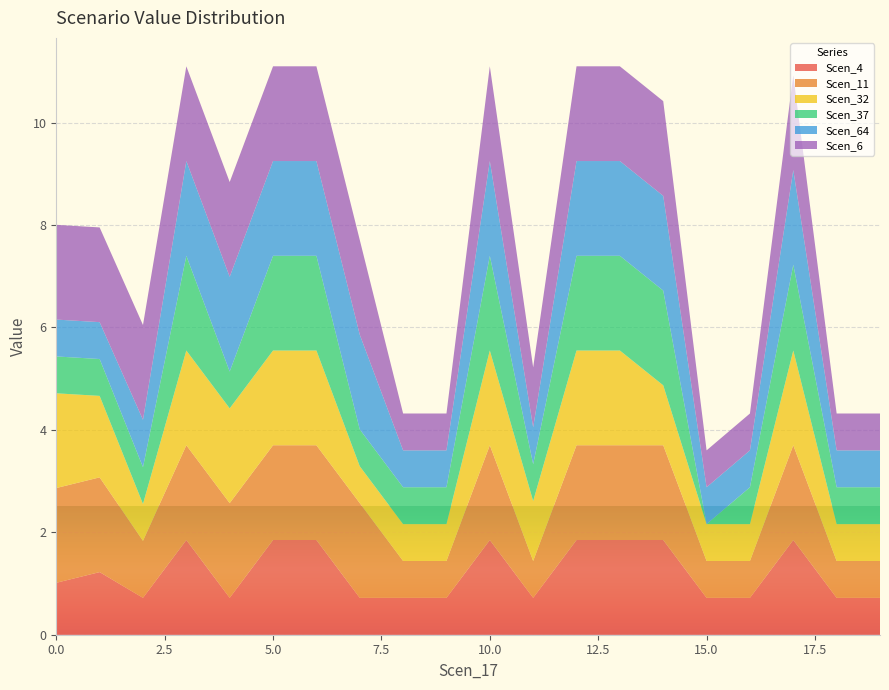

Reading right to left, transcribe all the data shown in this chart.

Scen_4: 0.7	0.7	1.8	0.7	0.7	1.8	1.8	1.8	0.7	1.8	0.7	0.7	0.7	1.8	1.8	0.7	1.8	0.7	1.2	1.0
Scen_11: 0.7	0.7	1.8	0.7	0.7	1.8	1.8	1.8	0.7	1.8	0.7	0.7	1.8	1.8	1.8	1.8	1.8	1.1	1.8	1.8
Scen_32: 0.7	0.7	1.8	0.7	0.7	1.2	1.8	1.8	1.2	1.8	0.7	0.7	0.7	1.8	1.8	1.8	1.8	0.7	1.6	1.8
Scen_37: 0.7	0.7	1.7	0.7	0.0	1.8	1.8	1.8	0.7	1.8	0.7	0.7	0.7	1.8	1.8	0.7	1.8	0.7	0.7	0.7
Scen_64: 0.7	0.7	1.8	0.7	0.7	1.8	1.8	1.8	0.7	1.8	0.7	0.7	1.8	1.8	1.8	1.8	1.8	0.9	0.7	0.7
Scen_6: 0.7	0.7	1.8	0.7	0.7	1.8	1.8	1.8	1.2	1.8	0.7	0.7	1.8	1.8	1.8	1.8	1.8	1.8	1.8	1.8